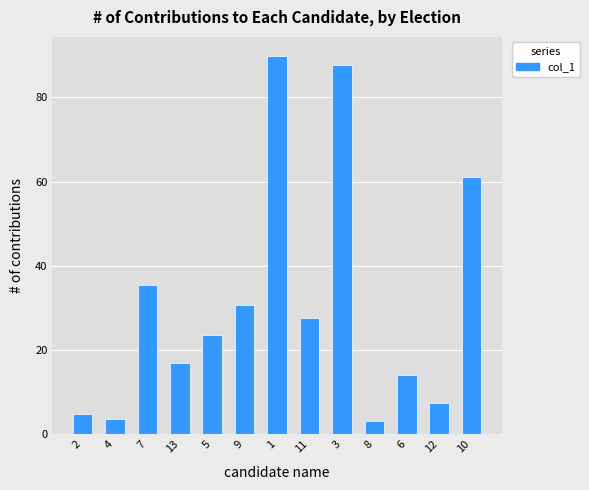

What is the sum of all values?

405.5